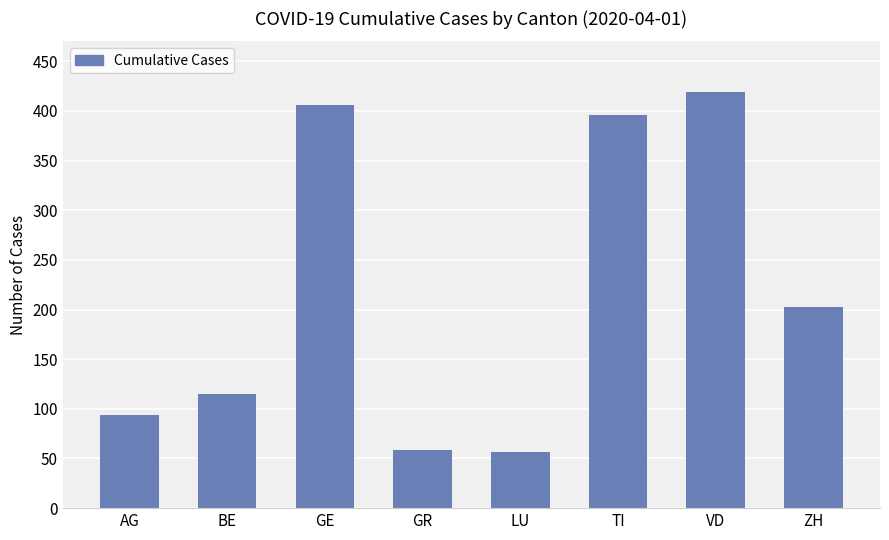

What is the approximate value at GE?

406